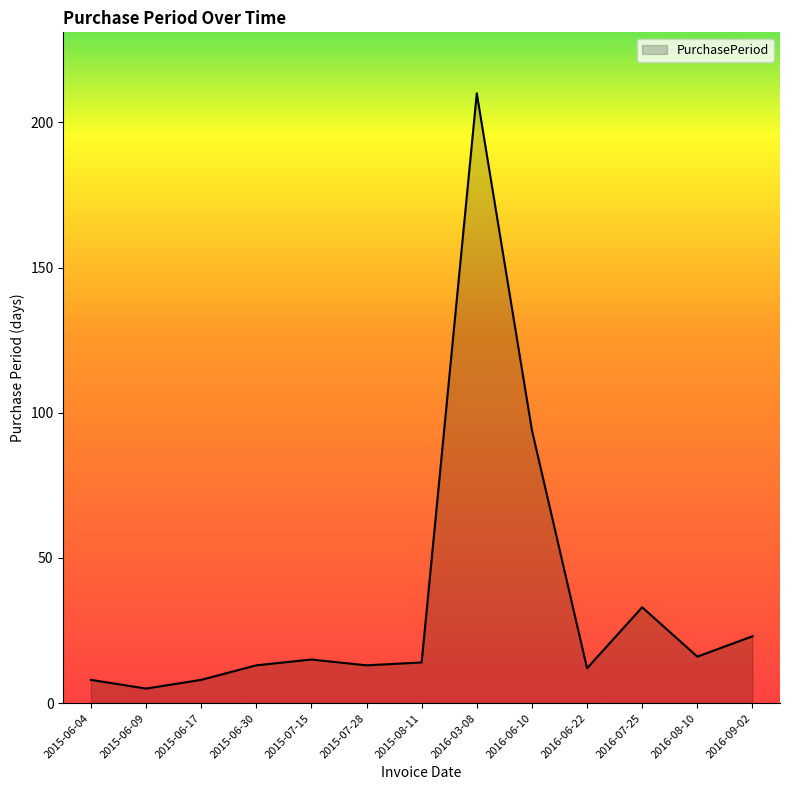

What is the greatest value displayed?

210